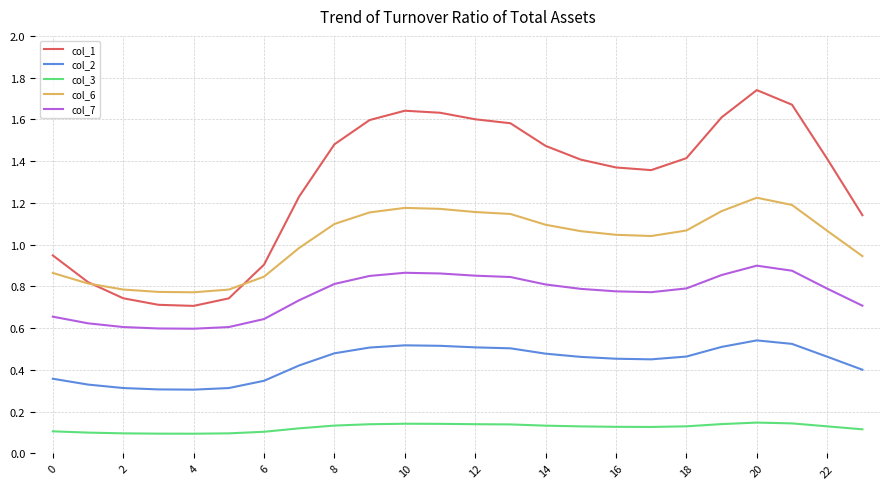

What is the sum of all col_3 values?

3.0